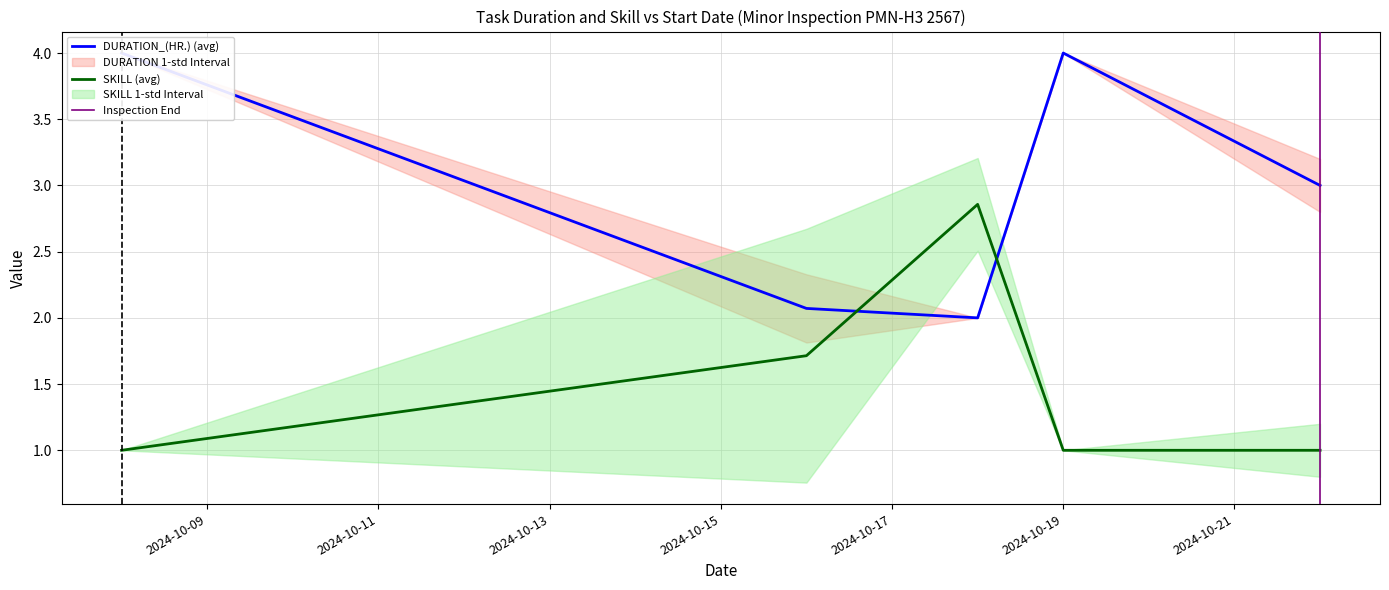

True or false: DURATION_(HR.) and SKILL intersect in this chart.

True